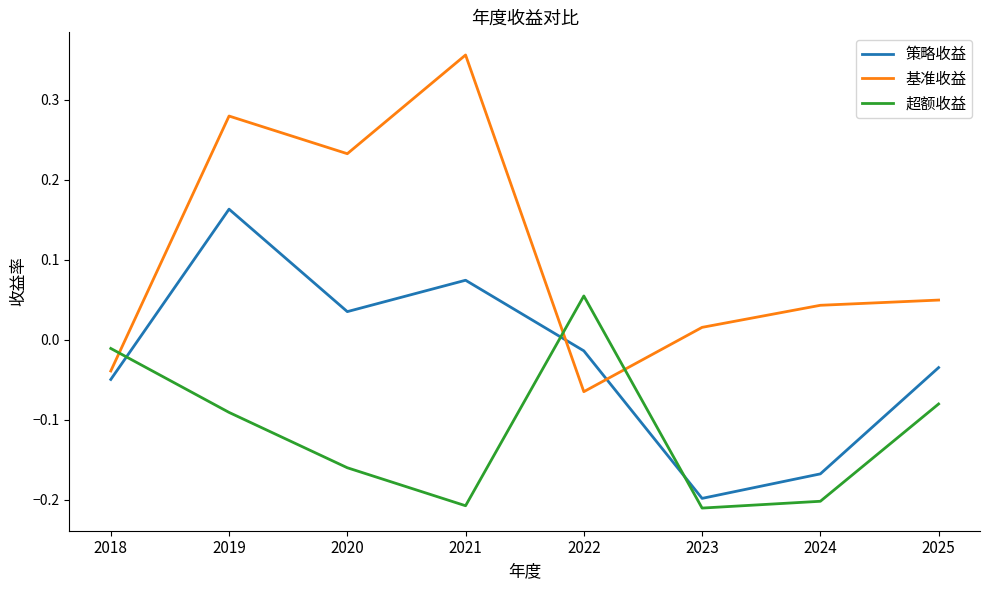

How many values in the 策略收益 series are below 0?

5